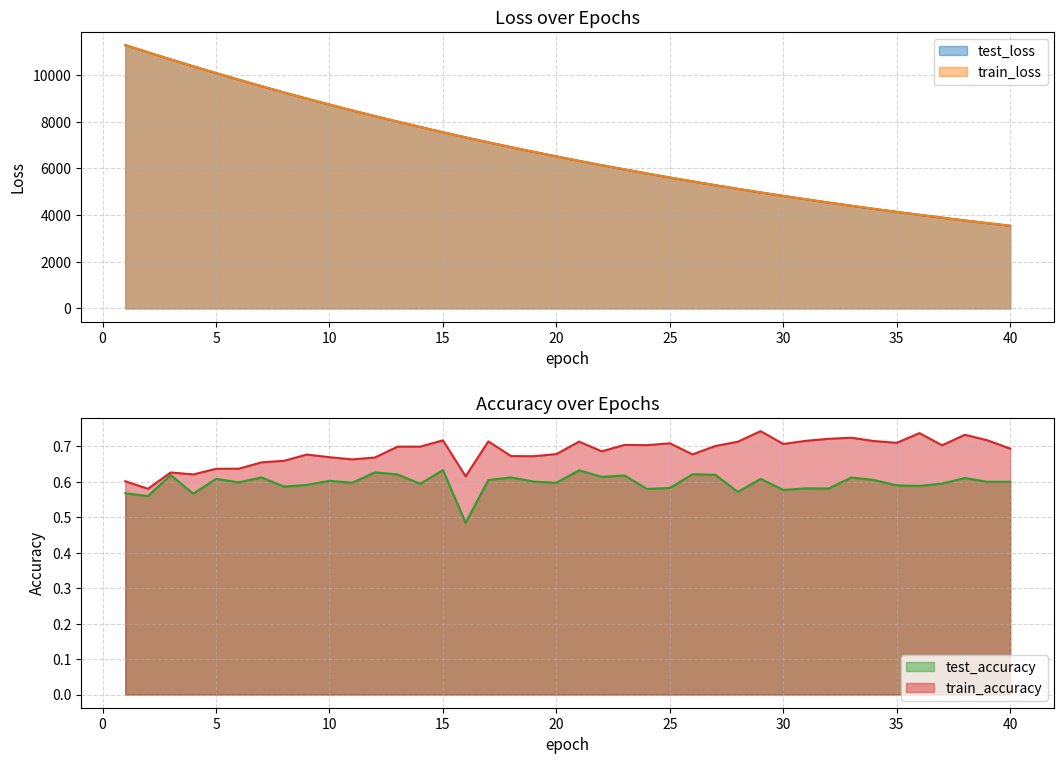

How many data points in train_loss are above 6511?

20